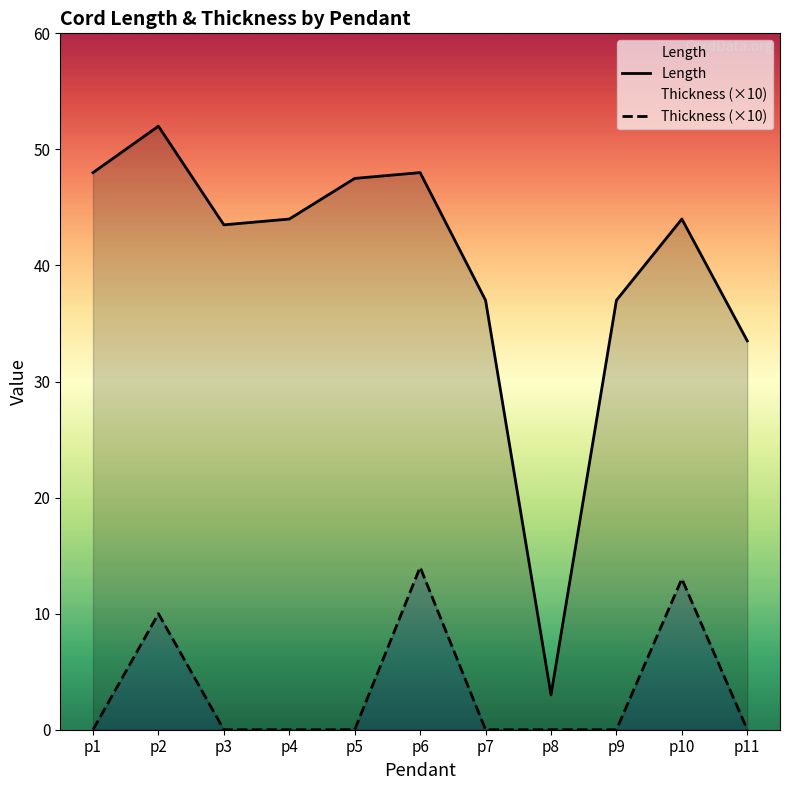

What is the value of the Length point at the 8th from the left?

3.0